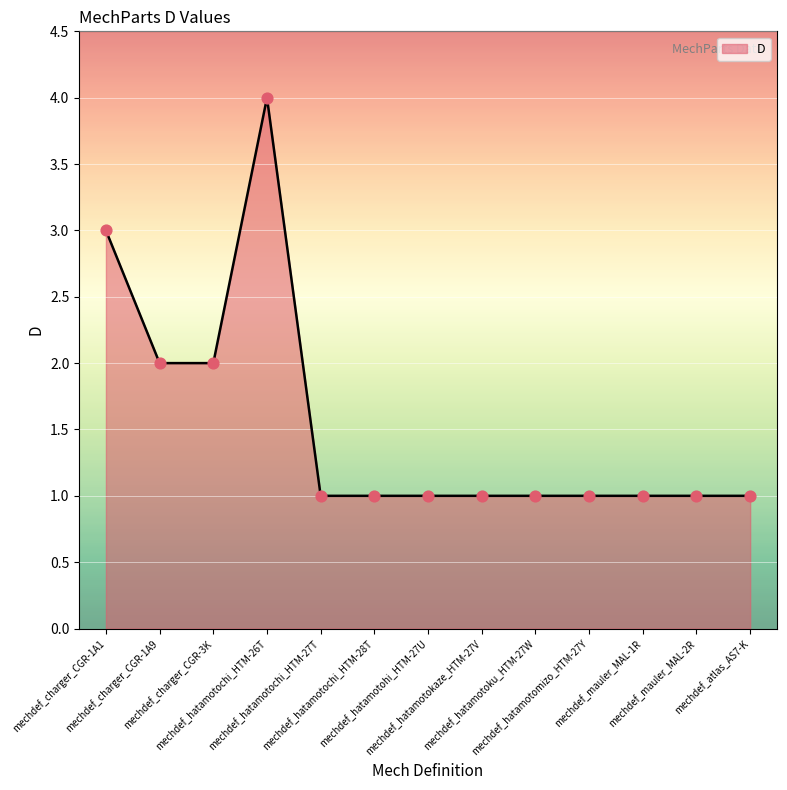

Between mechdef_atlas_AS7-K and mechdef_charger_CGR-1A1, which is larger?

mechdef_charger_CGR-1A1